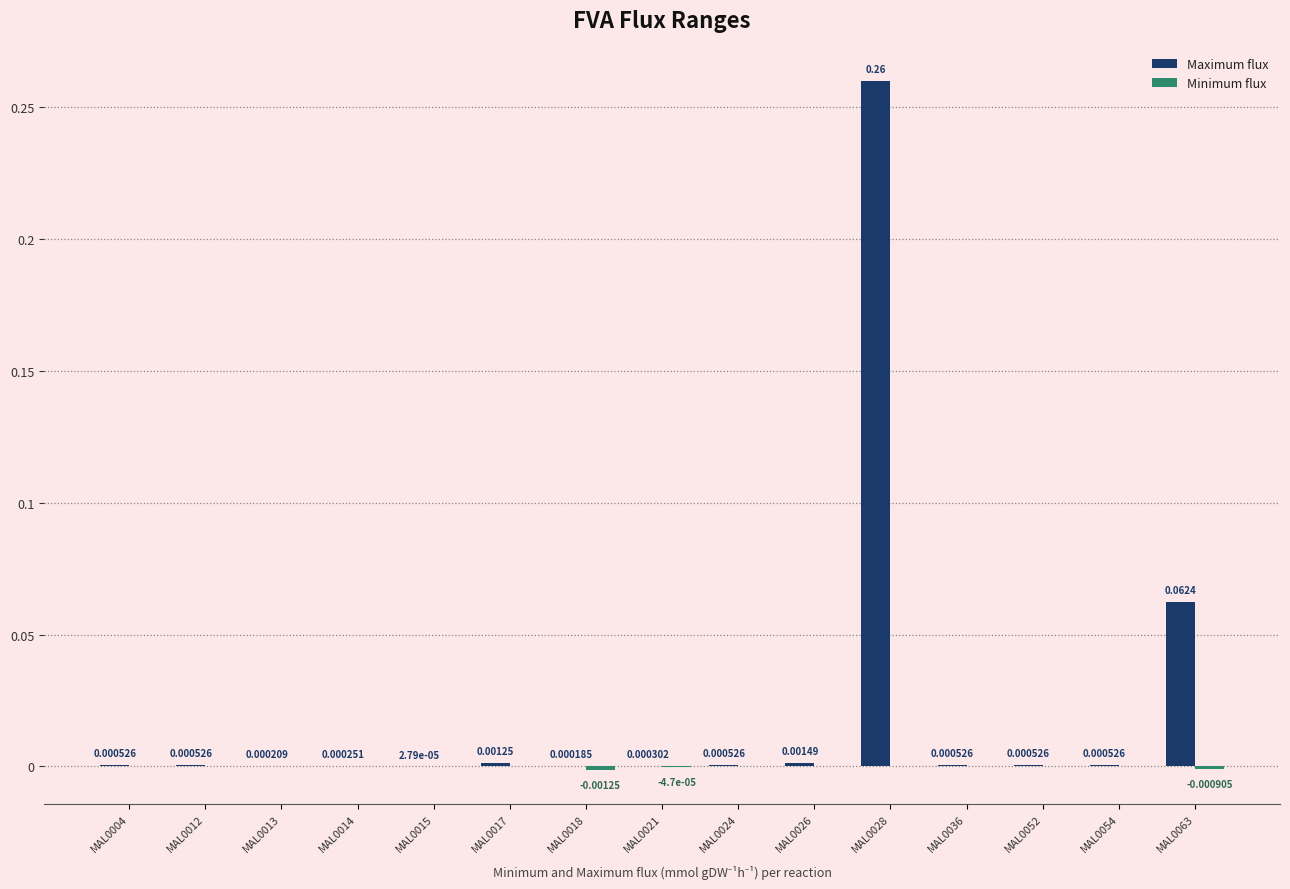

At which category is the sum across all series the highest?

MAL0028